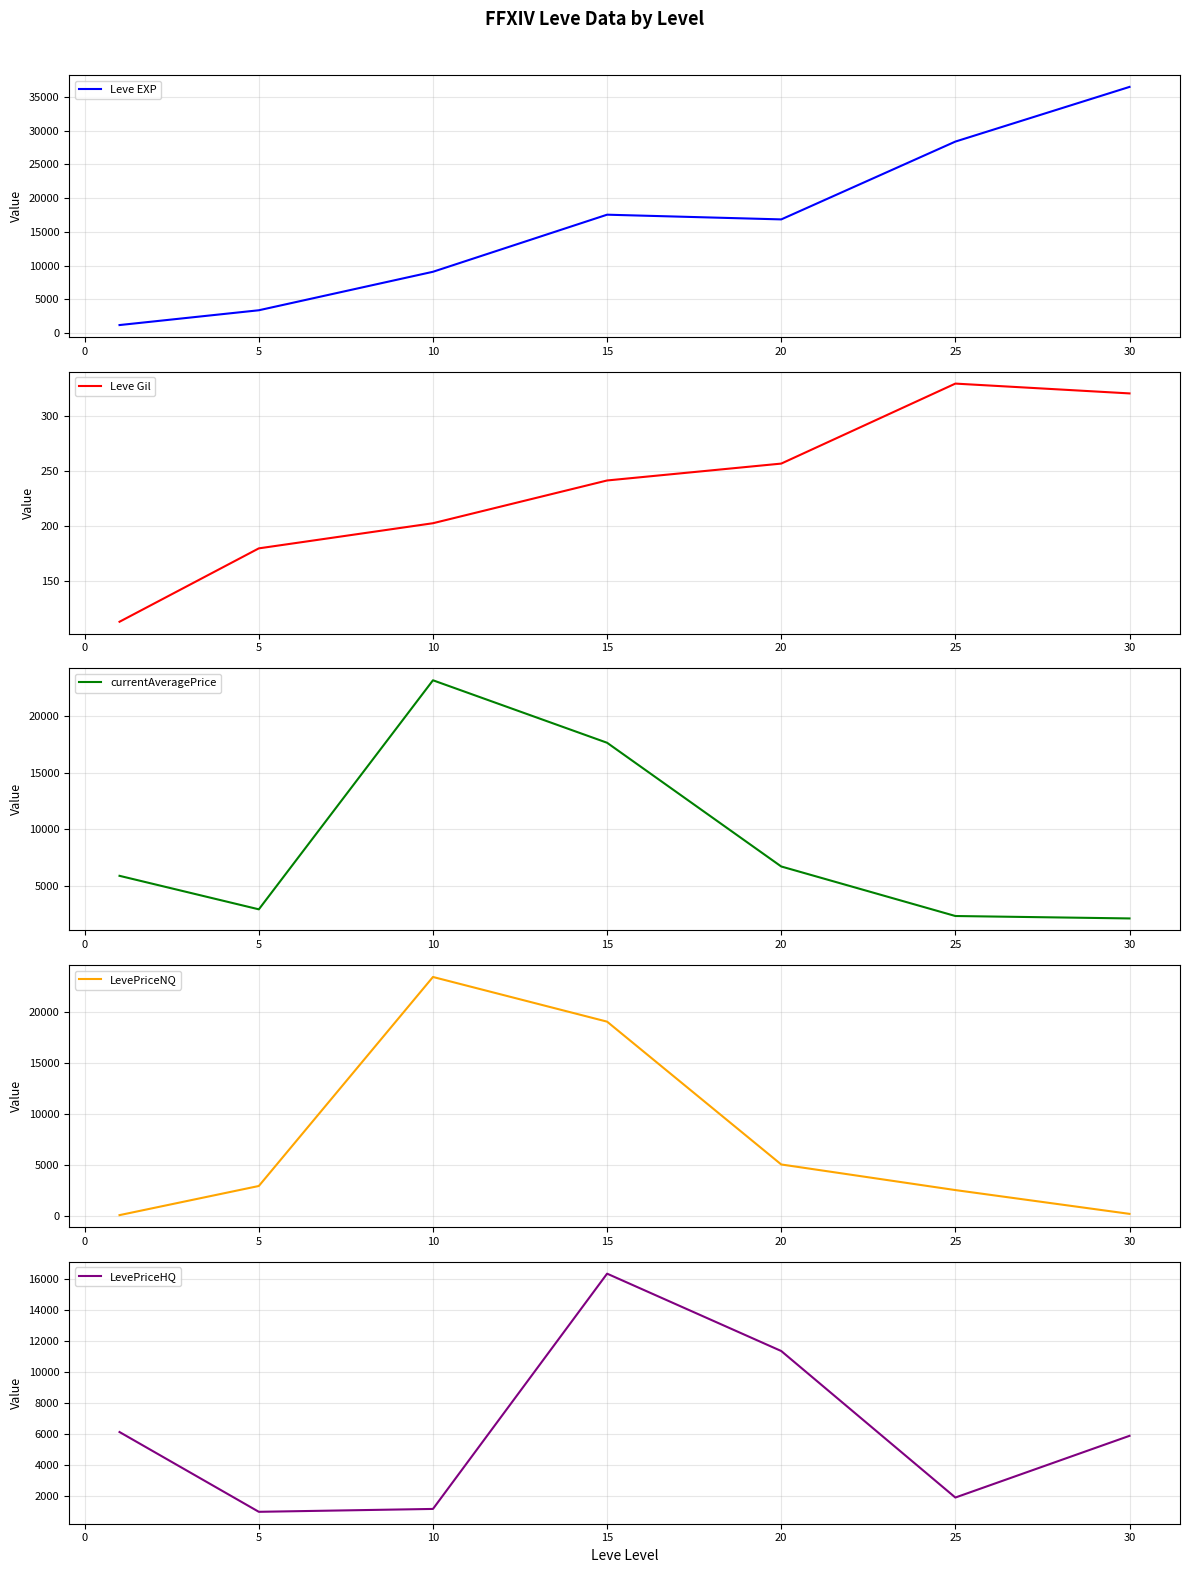

At which category does Leve Gil reach its first local peak?

25